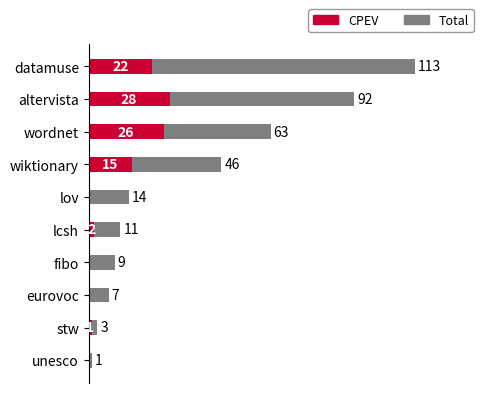

What is the average value of the CPEV series?

9